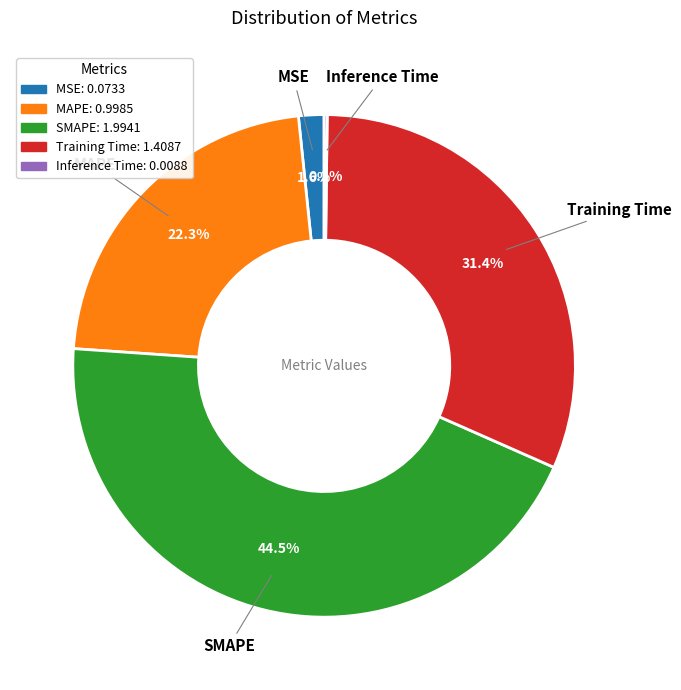

Which has a higher value, MAPE or MSE?

MAPE